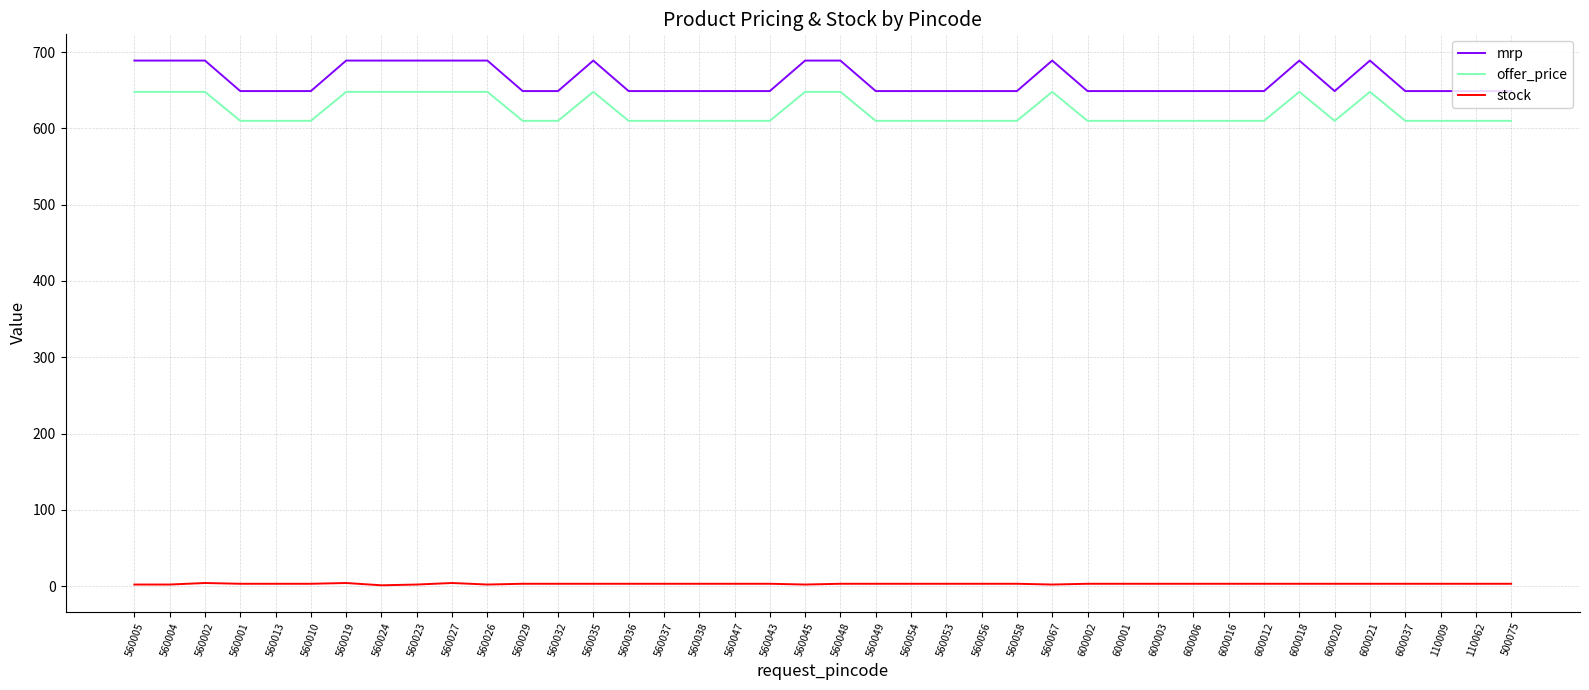

True or false: offer_price and mrp cross at least once.

False